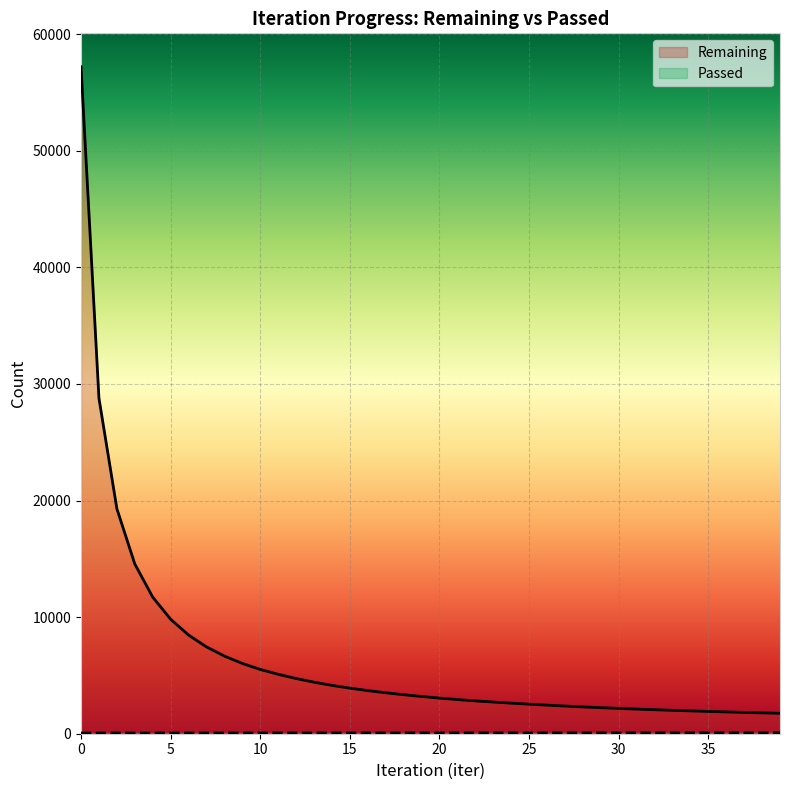

True or false: Passed and Remaining intersect in this chart.

False